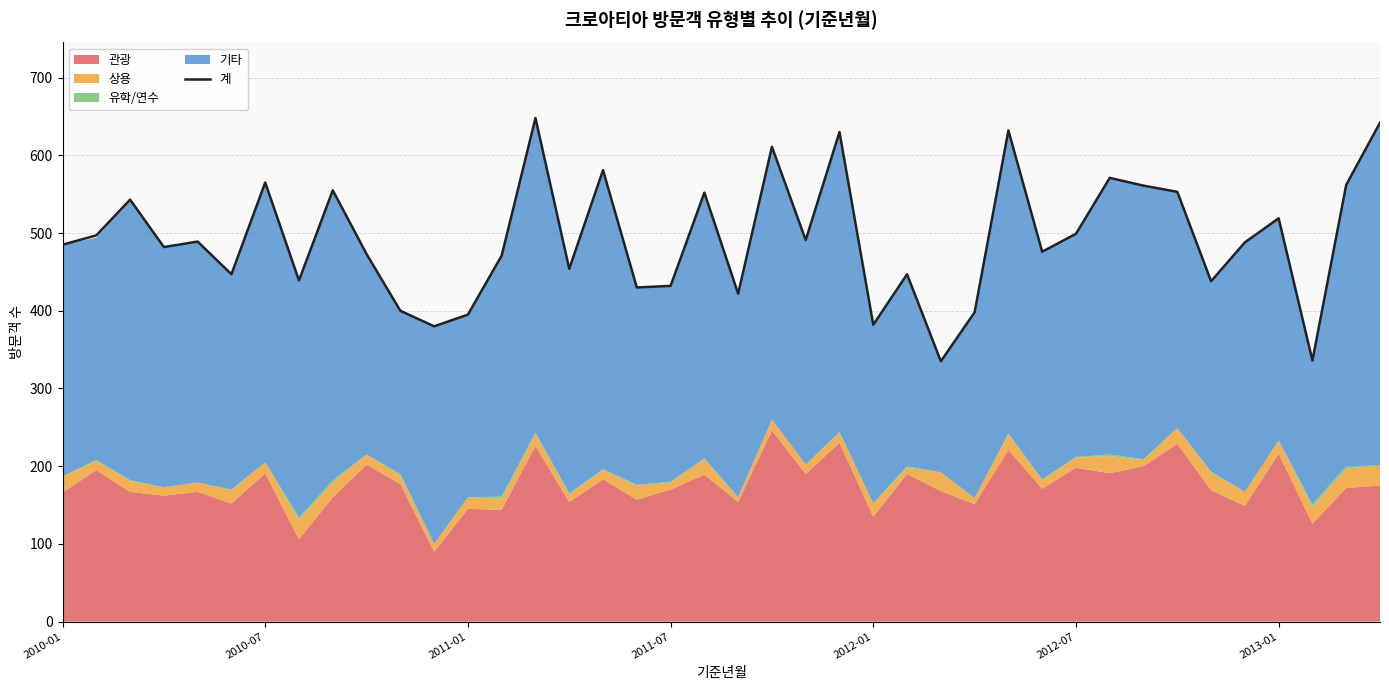

What is the maximum value for 계?

648